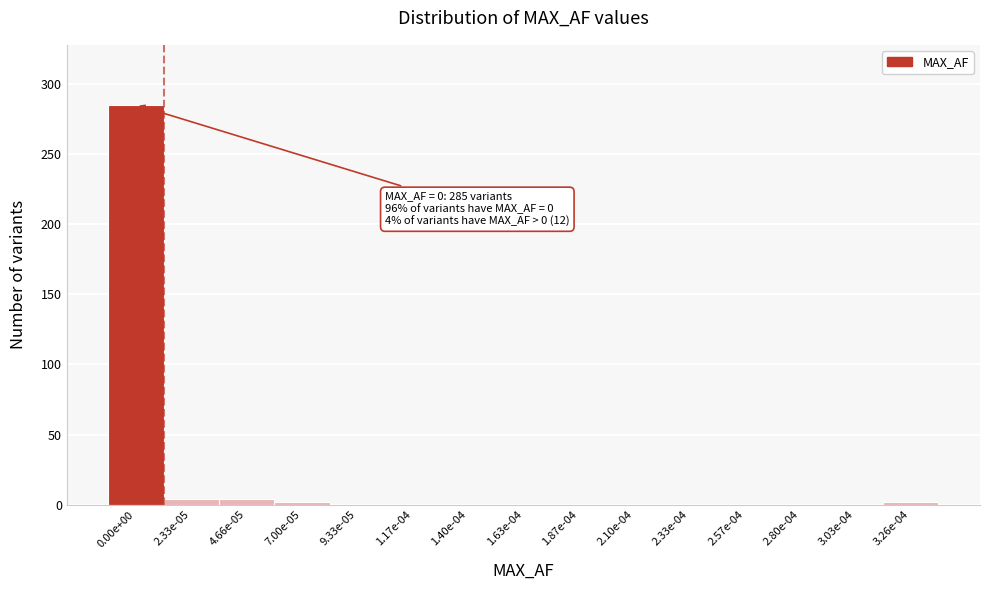

Reading left to right, extract all data points from this chart.

0.00e+00=285	2.33e-05=4	4.66e-05=4	7.00e-05=2	9.33e-05=0	1.17e-04=0	1.40e-04=0	1.63e-04=0	1.87e-04=0	2.10e-04=0	2.33e-04=0	2.57e-04=0	2.80e-04=0	3.03e-04=0	3.26e-04=2